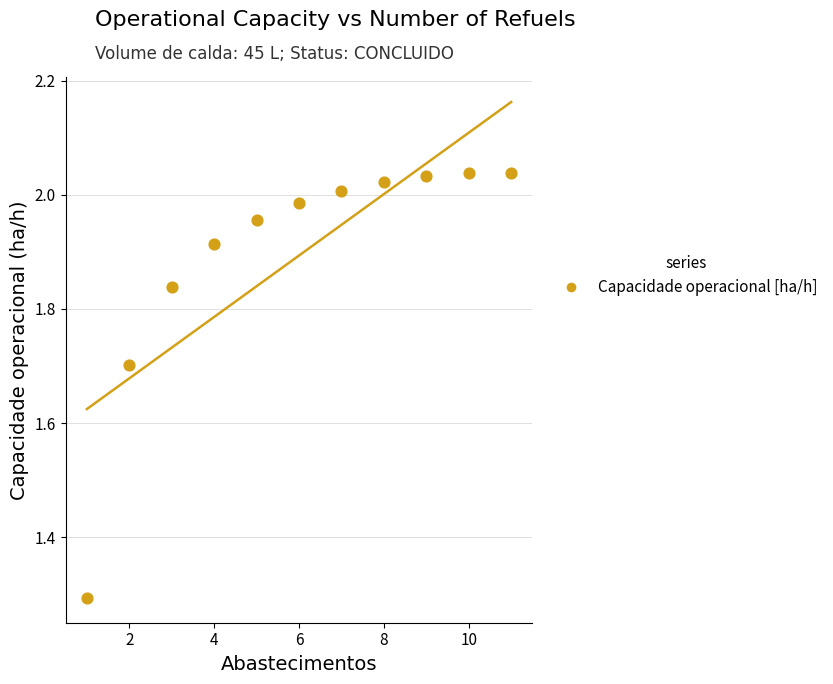

What Y value in the scatter plot is closest to 1?

1.3